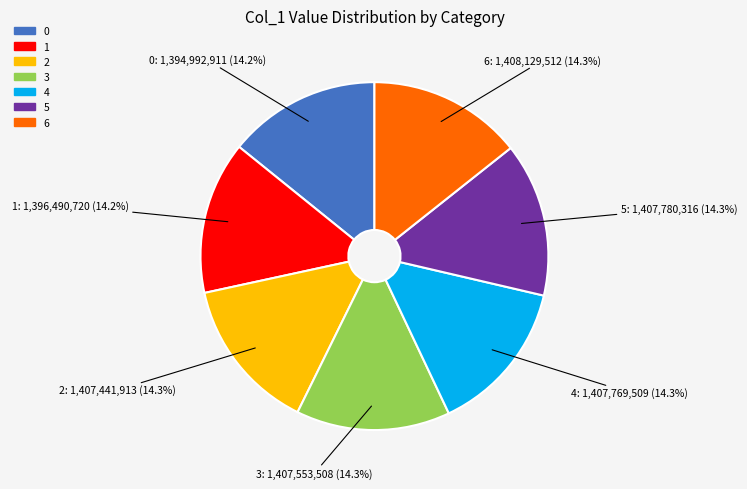

To the nearest percent, what is the average slice percentage?

14%